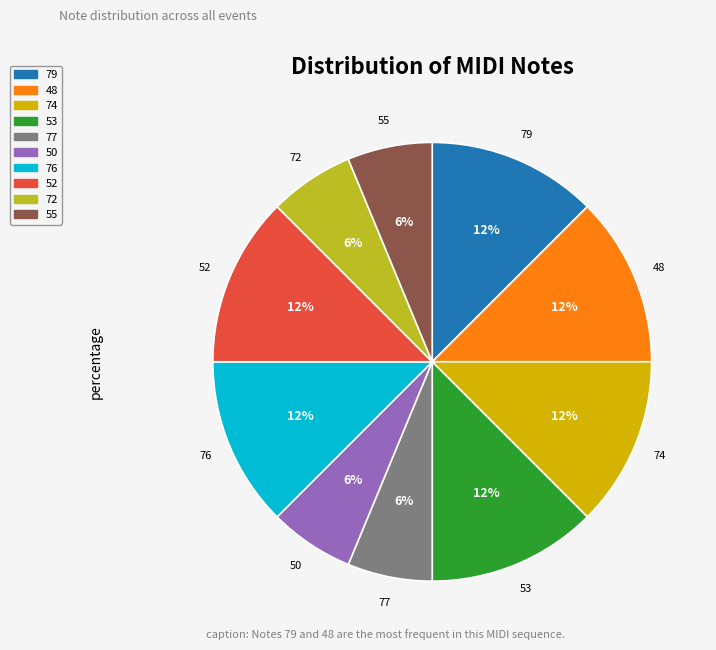

What percentage is the 50 slice, to the nearest percent?

6%